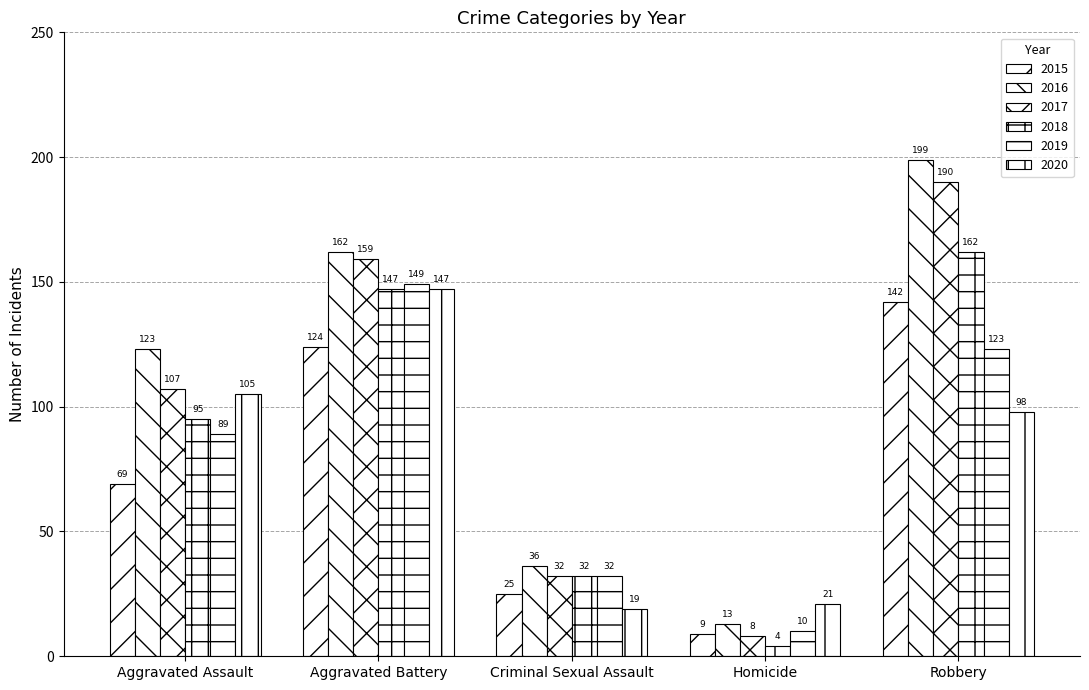

Are the bars grouped side by side (vs. stacked)?

Yes